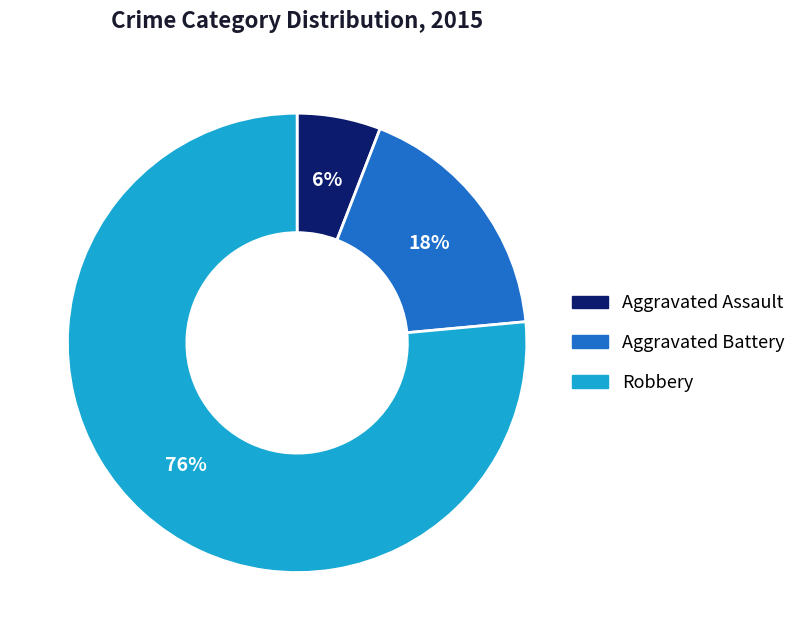

To the nearest percent, what is the average slice percentage?

33%